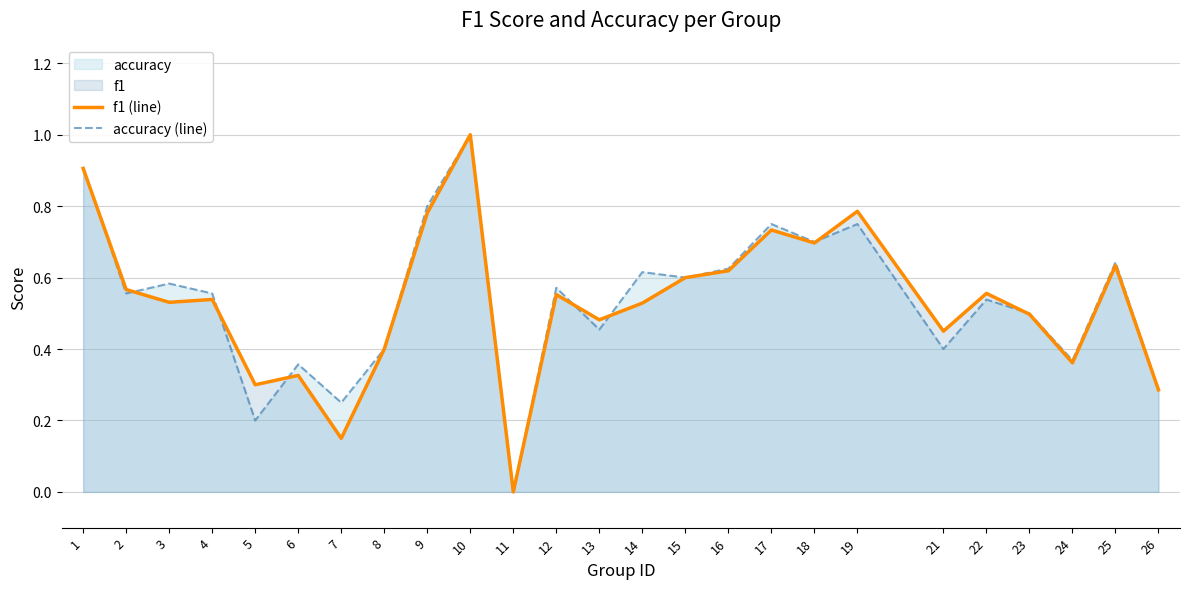

Reading right to left, list all the values displayed in this chart.

f1 (line): 0.3	0.6	0.4	0.5	0.6	0.5	0.8	0.7	0.7	0.6	0.6	0.5	0.5	0.6	0.0	1.0	0.8	0.4	0.2	0.3	0.3	0.5	0.5	0.6	0.9
accuracy (line): 0.3	0.6	0.4	0.5	0.5	0.4	0.8	0.7	0.8	0.6	0.6	0.6	0.5	0.6	0.0	1.0	0.8	0.4	0.2	0.4	0.2	0.6	0.6	0.6	0.9